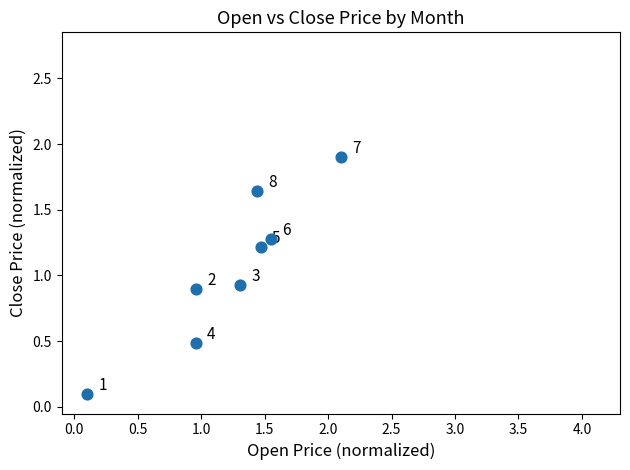

What is the range of X values (max minus min)?

2.0